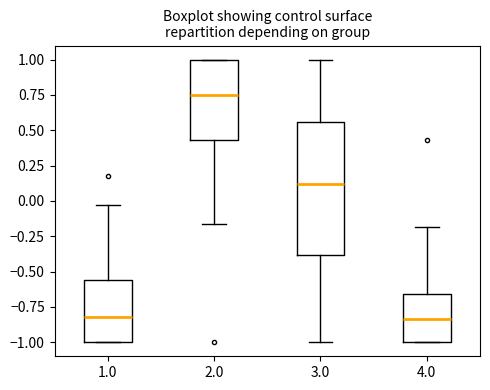

Reading left to right, read every box against the y-axis: the position of its median line, the range the box covers, and the ends of its whiskers. The values are not printed on the chart, so give them approximately, as read against the axis.

1.0: median -0.80, box -1.00 to -0.55, whiskers -1.00 to -0.05
2.0: median 0.75, box 0.45 to 1.00, whiskers -0.15 to 1.00
3.0: median 0.10, box -0.40 to 0.55, whiskers -1.00 to 1.00
4.0: median -0.85, box -1.00 to -0.65, whiskers -1.00 to -0.20